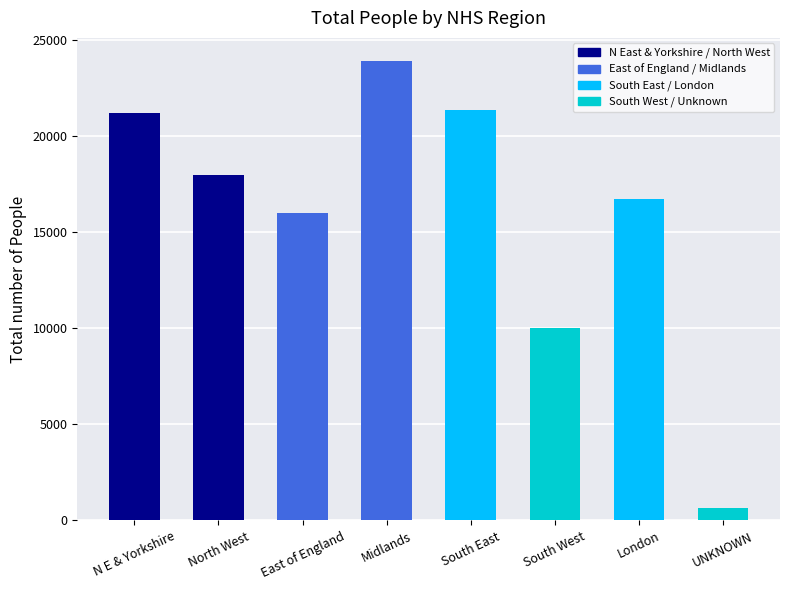

How many categories are shown in the chart?

8